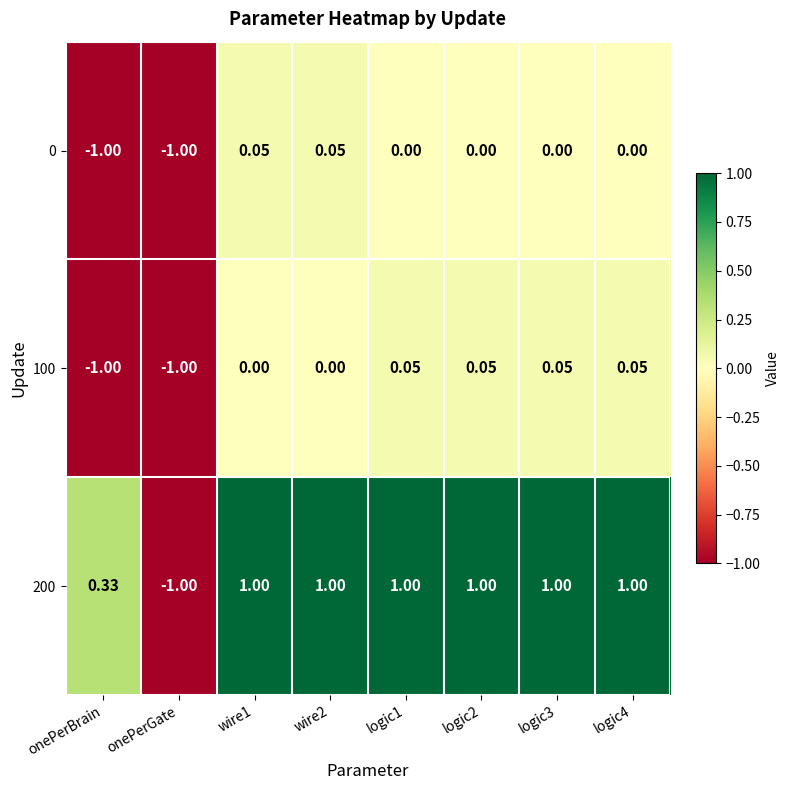

Is the value of 200 at logic2 greater than the value of 0 at onePerGate?

Yes